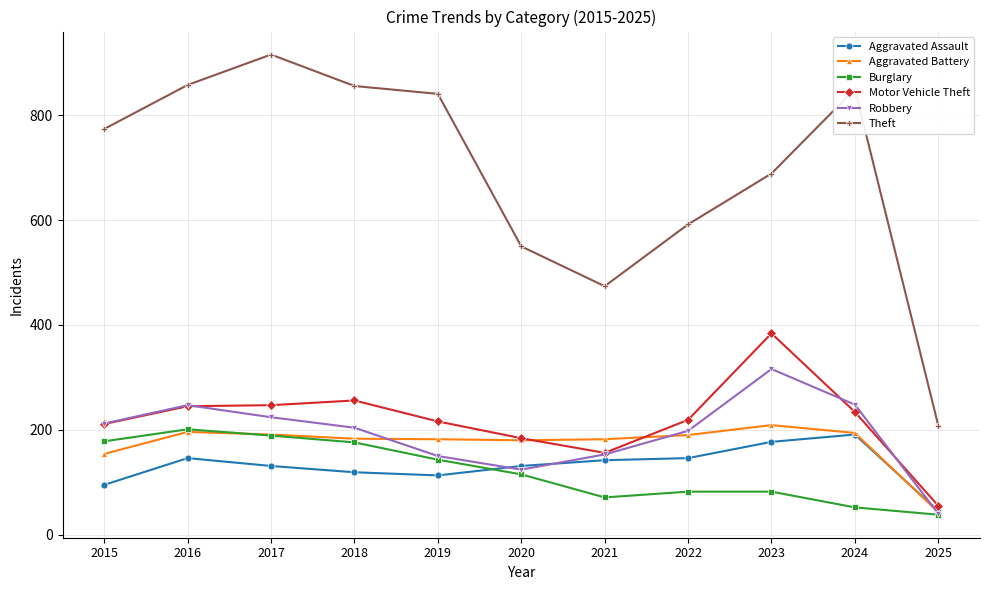

How many values in the Burglary series are below 115?

5